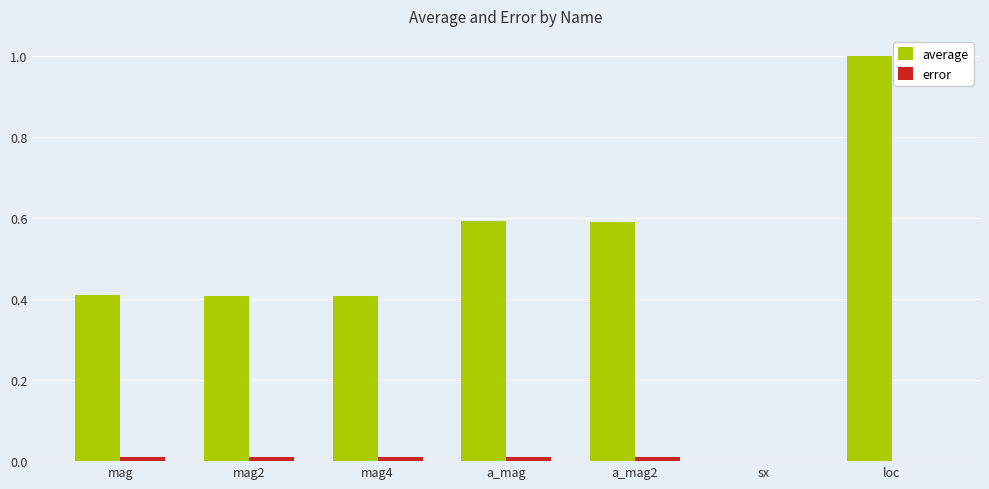

Which series changed the most between mag4 and loc?

average